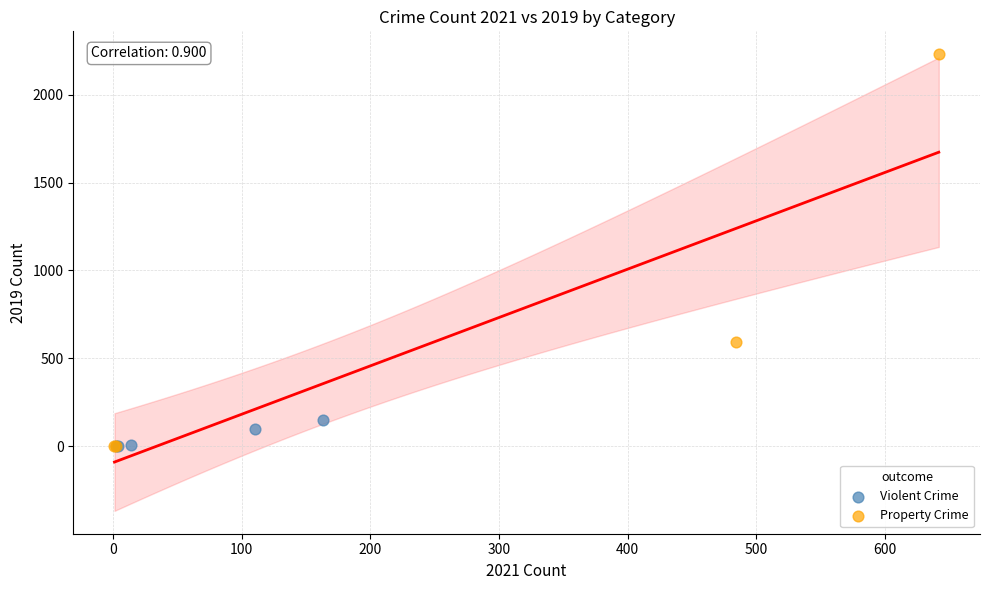

Which series has the largest Y range (max minus min)?

Property Crime